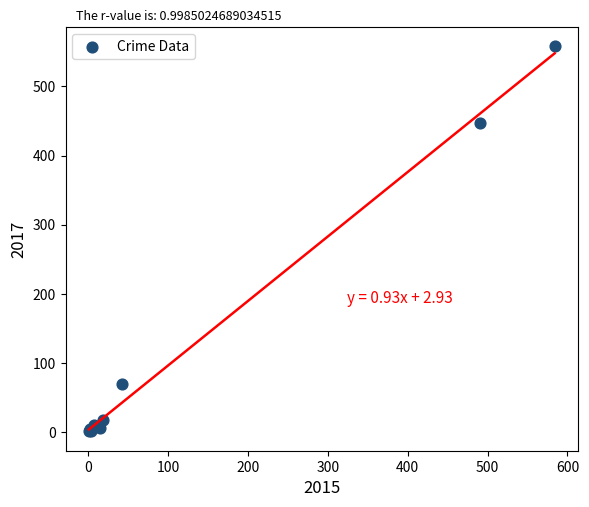

What Y value in the scatter plot is closest to 279?

447